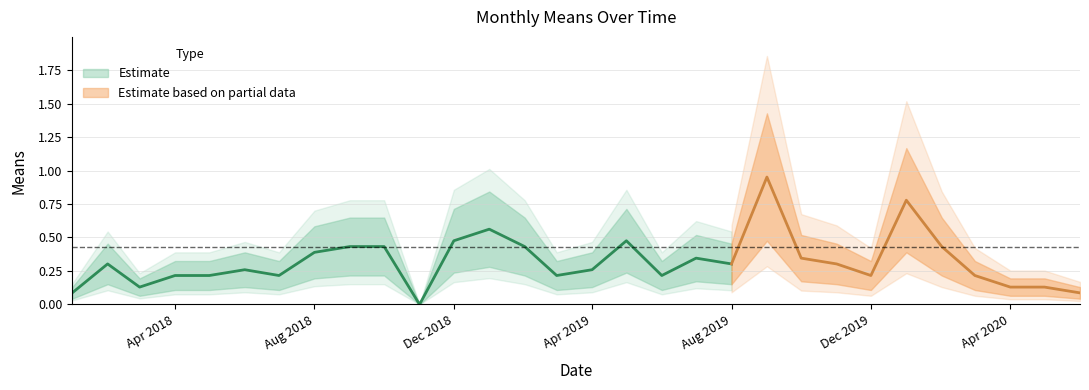

List the labels in order of value, smallest first.

2018-11-01, 2018-01-01, 2020-06-01, 2018-03-01, 2020-04-01, 2020-05-01, 2018-04-01, 2018-05-01, 2018-07-01, 2019-03-01, 2019-06-01, 2019-12-01, 2020-03-01, 2018-06-01, 2019-04-01, 2018-02-01, 2019-08-01, 2019-11-01, 2019-07-01, 2019-10-01, 2018-08-01, 2018-09-01, 2018-10-01, 2019-02-01, 2020-02-01, 2018-12-01, 2019-05-01, 2019-01-01, 2020-01-01, 2019-09-01